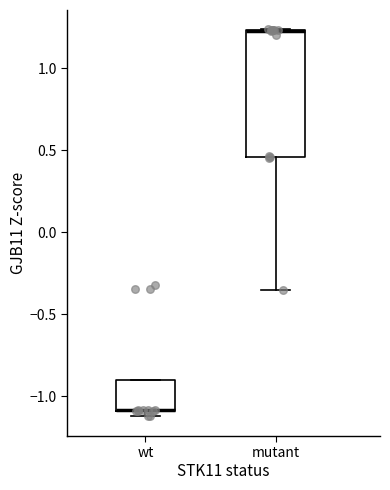

Where is the upper edge of the box for mutant on the y-axis? The values are not printed on the chart, so give them approximately, as read against the axis.

1.25